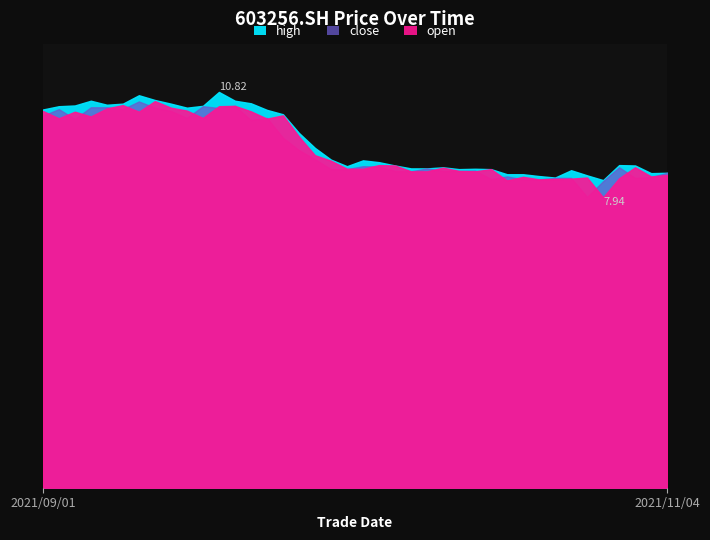

How many values in the open series exceed 8?

39